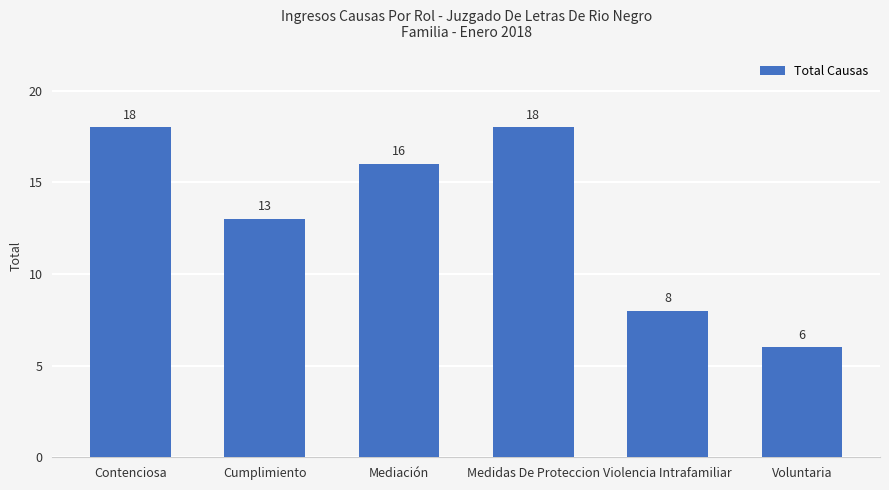

What is the sum of the values at Violencia Intrafamiliar and Cumplimiento?

21